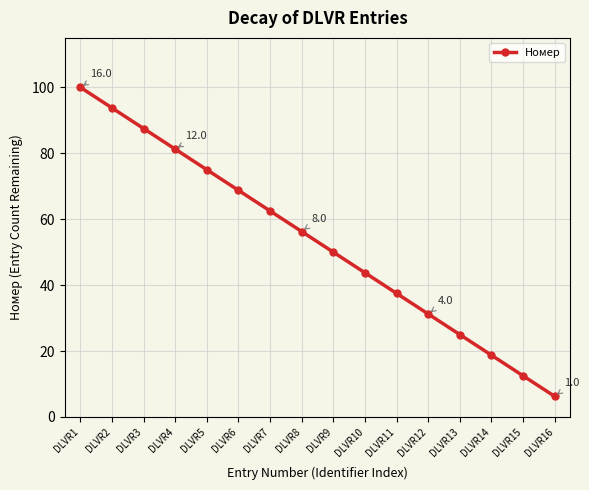

What value does the data have at DLVR5?

75.0